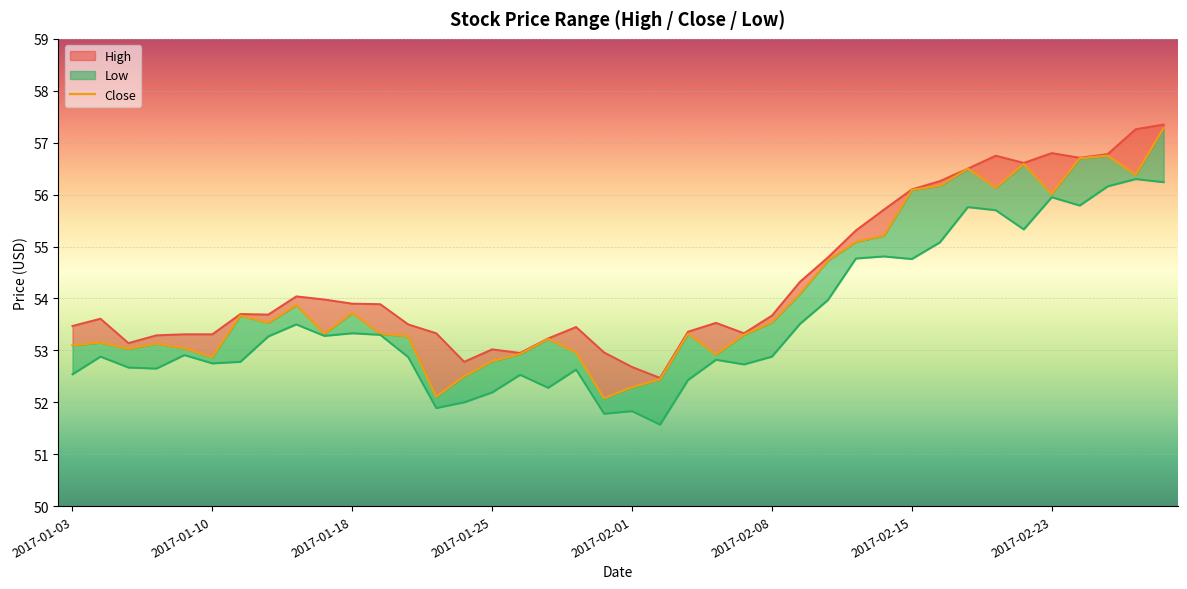

What is the difference between the maximum and minimum values?

5.2